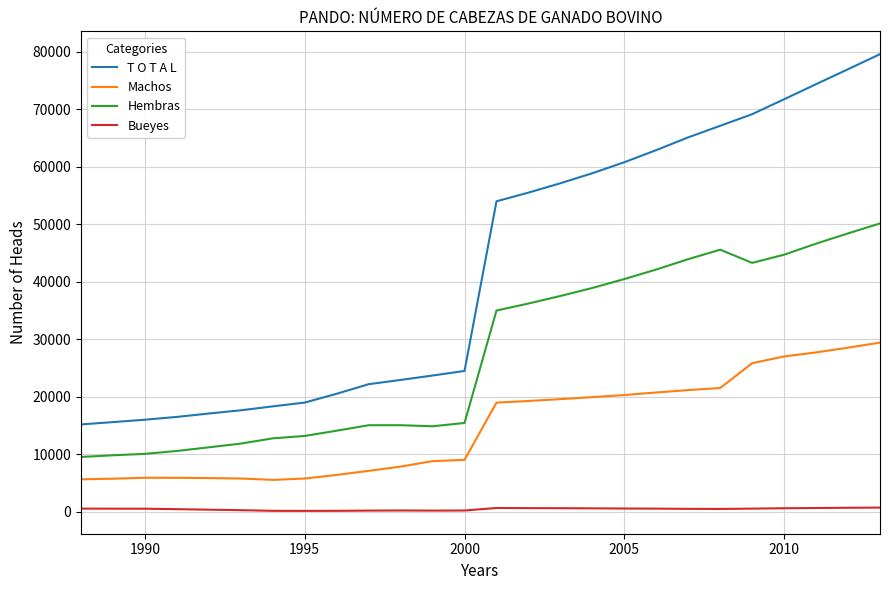

What is the lowest value of the Machos series?

5563